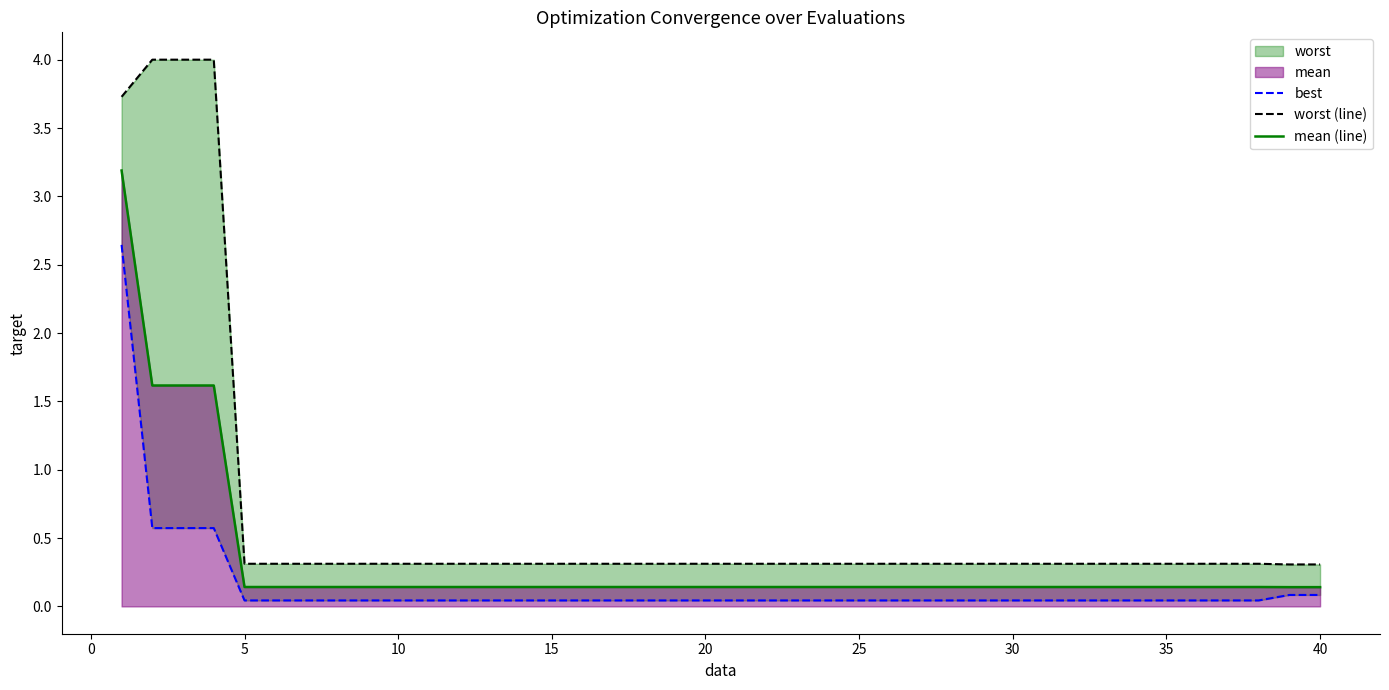

At how many categories does at least one series exceed 2?

4